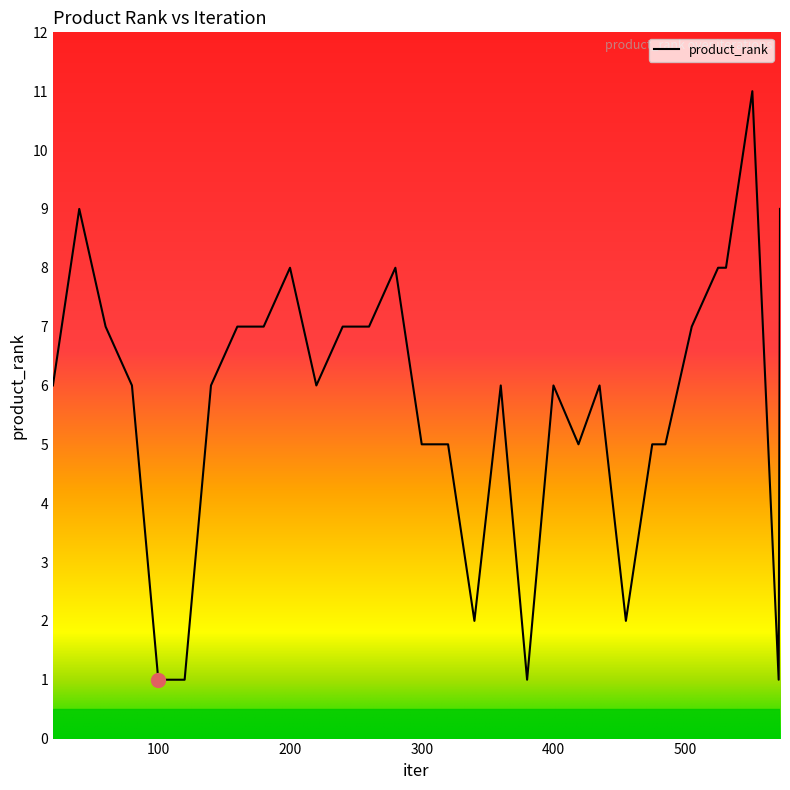

Does the chart have visible grid lines?

No